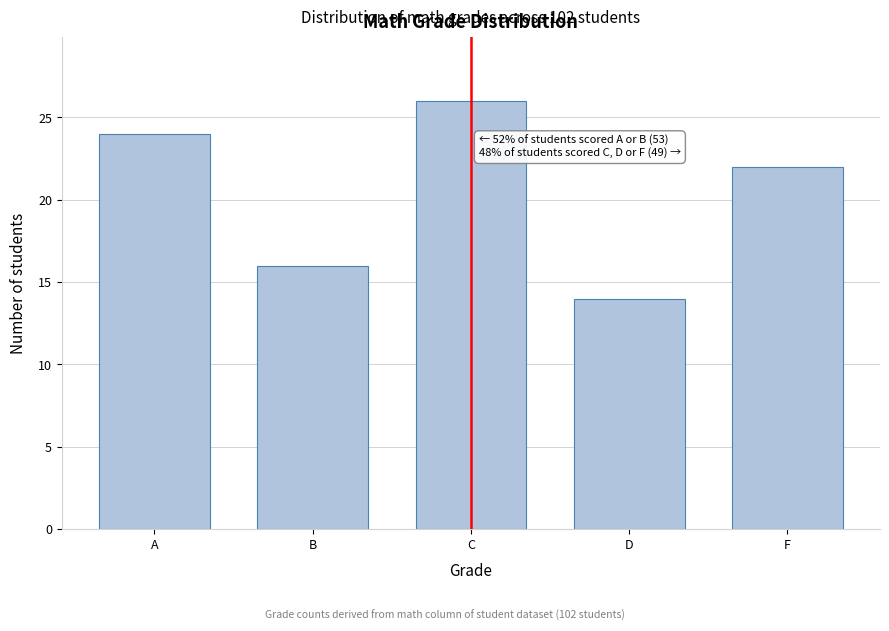

Reading right to left, transcribe all the data shown in this chart.

22	14	26	16	24